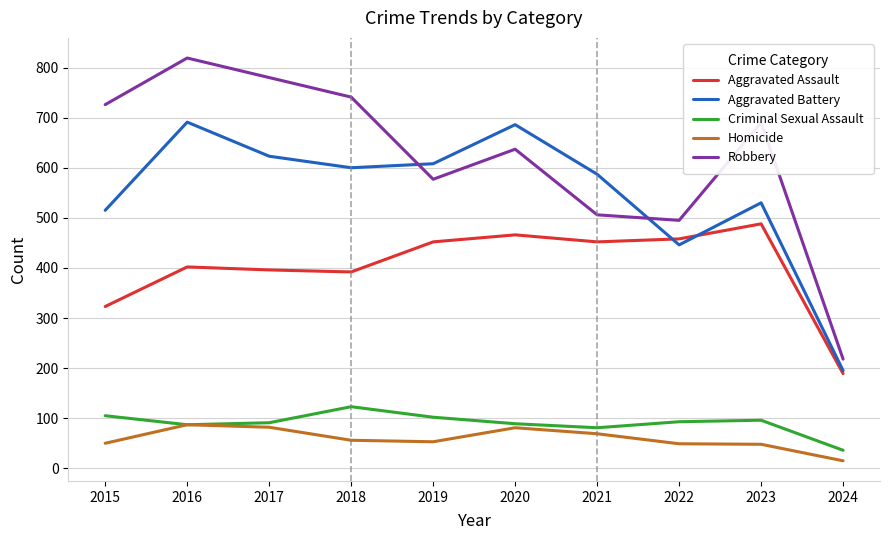

What is the difference between the highest and lowest values at 2019?

555